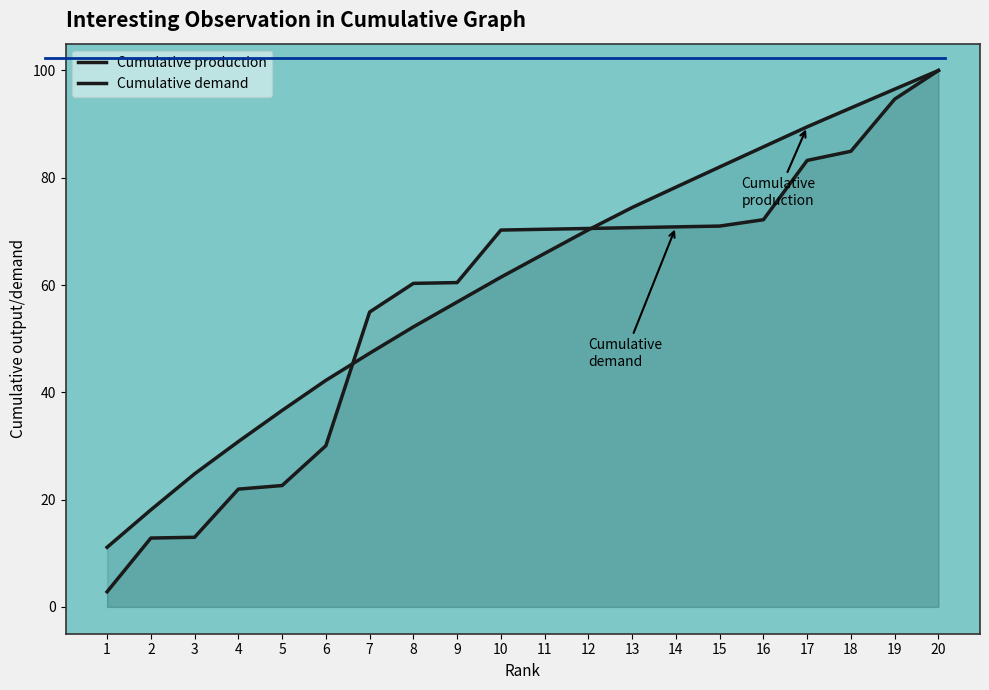

After their last crossing, which series has the higher values: Cumulative production or Cumulative demand?

Cumulative production